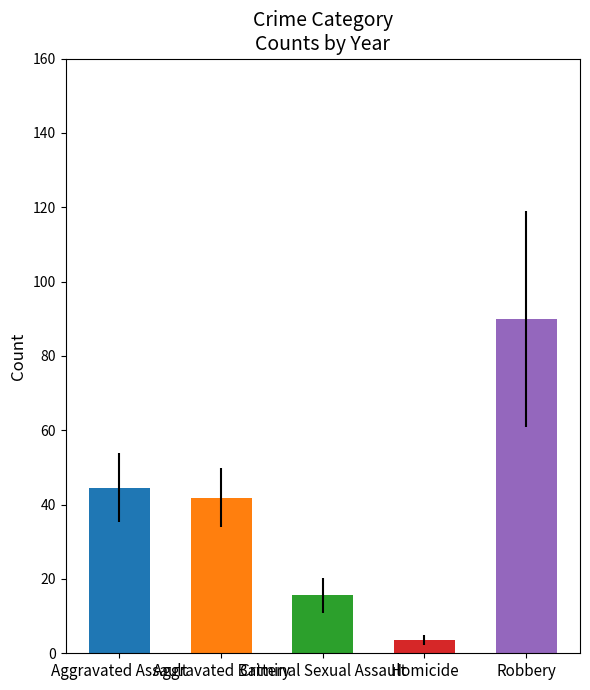

Which series has the widest spread of values?

Robbery